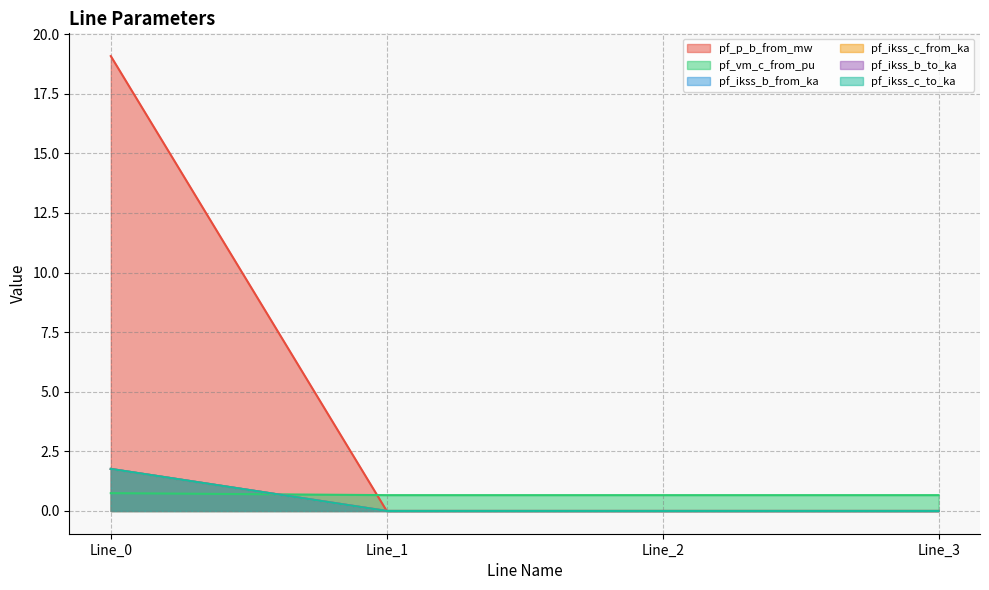

Reading right to left, extract all data points from this chart.

pf_p_b_from_mw: Line_3=0.0	Line_2=0.0	Line_1=0.0	Line_0=19.1
pf_vm_c_from_pu: Line_3=0.7	Line_2=0.7	Line_1=0.7	Line_0=0.7
pf_ikss_b_from_ka: Line_3=0.0	Line_2=0.0	Line_1=0.0	Line_0=1.8
pf_ikss_c_from_ka: Line_3=0.0	Line_2=0.0	Line_1=0.0	Line_0=1.8
pf_ikss_b_to_ka: Line_3=0.0	Line_2=0.0	Line_1=0.0	Line_0=1.8
pf_ikss_c_to_ka: Line_3=0.0	Line_2=0.0	Line_1=0.0	Line_0=1.8